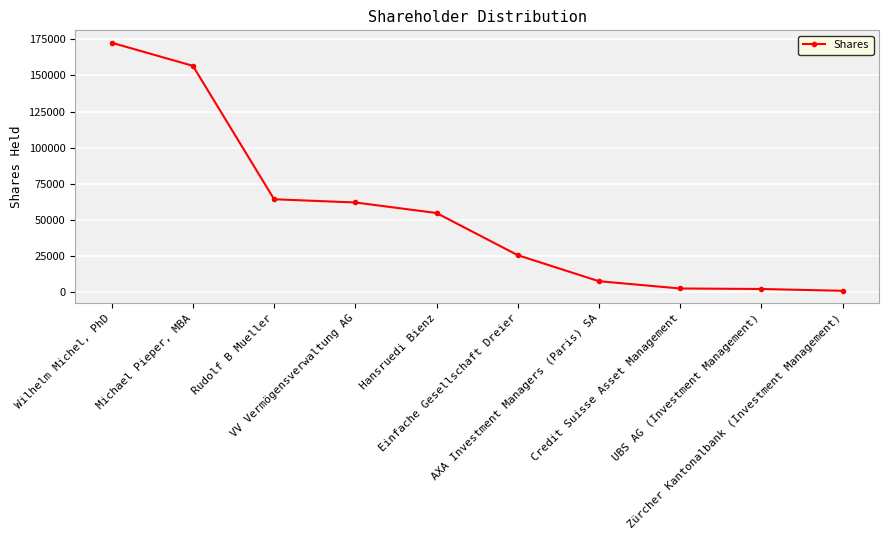

What is the sum of all values?

549011